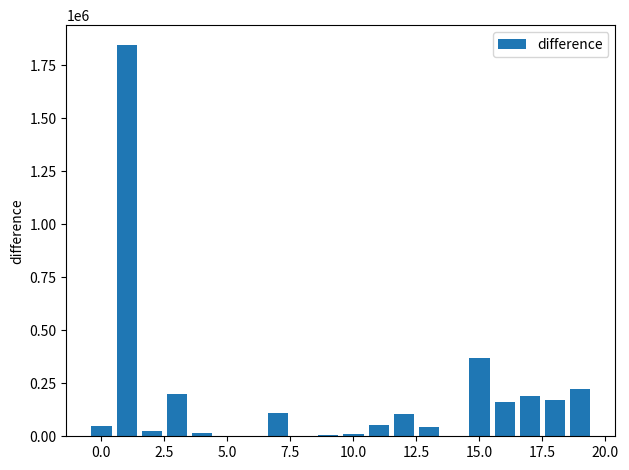

Count the number of categories in the chart.

20